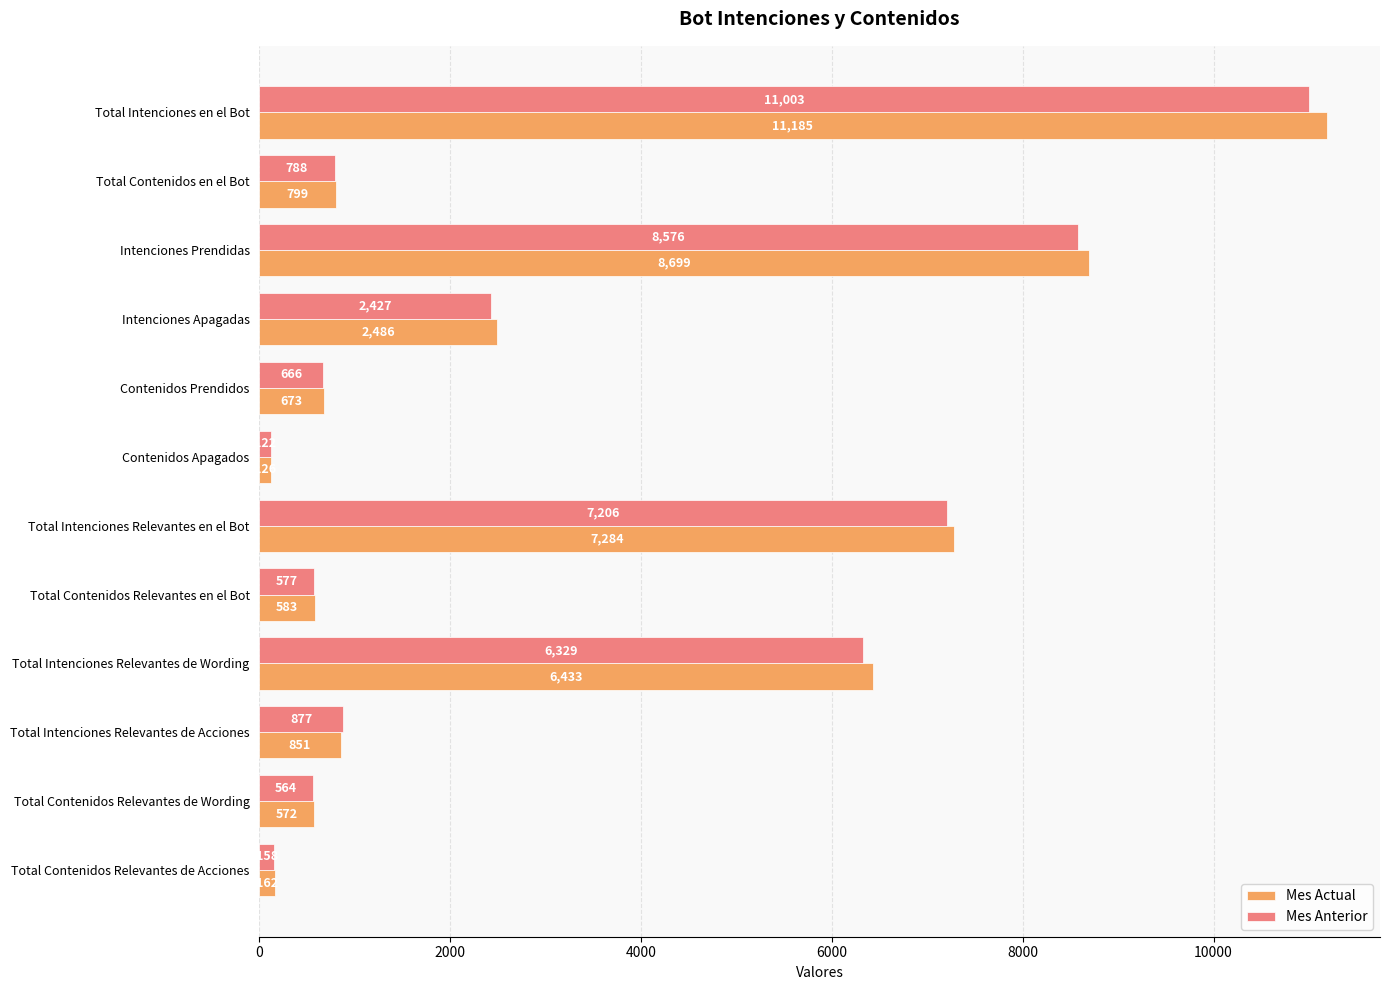

What is the sum of all Mes Actual values?

39853